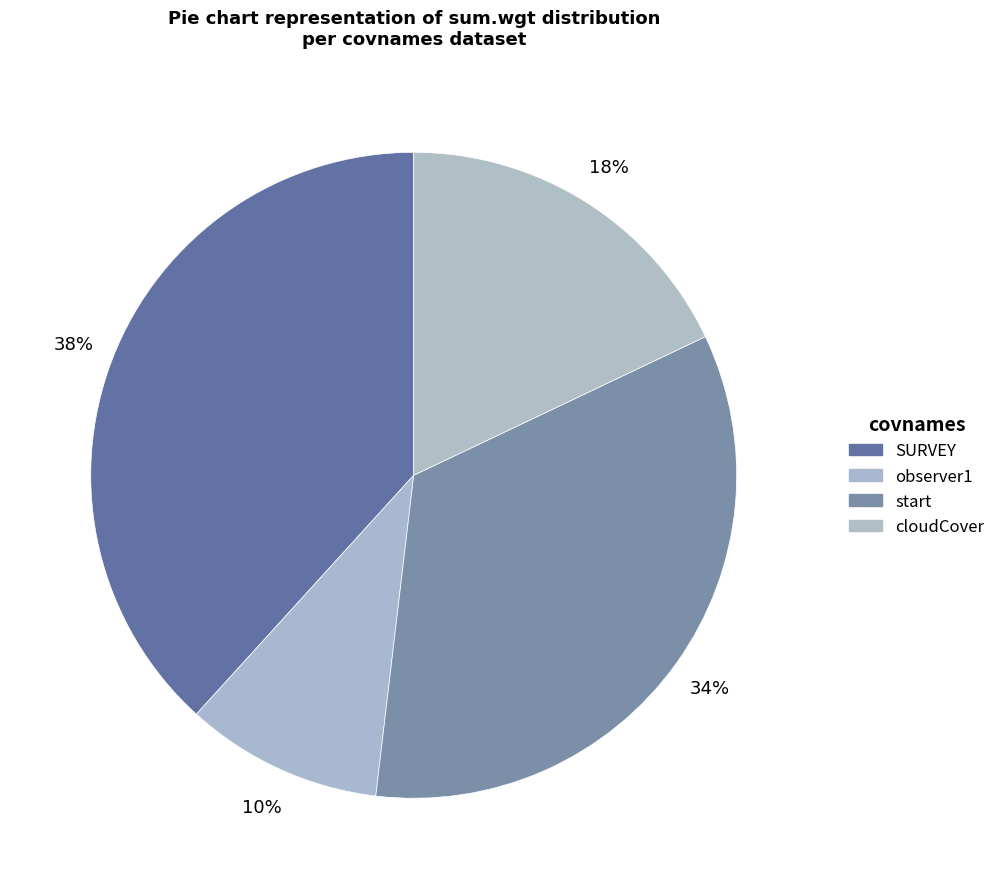

How many slices are in this pie chart?

4